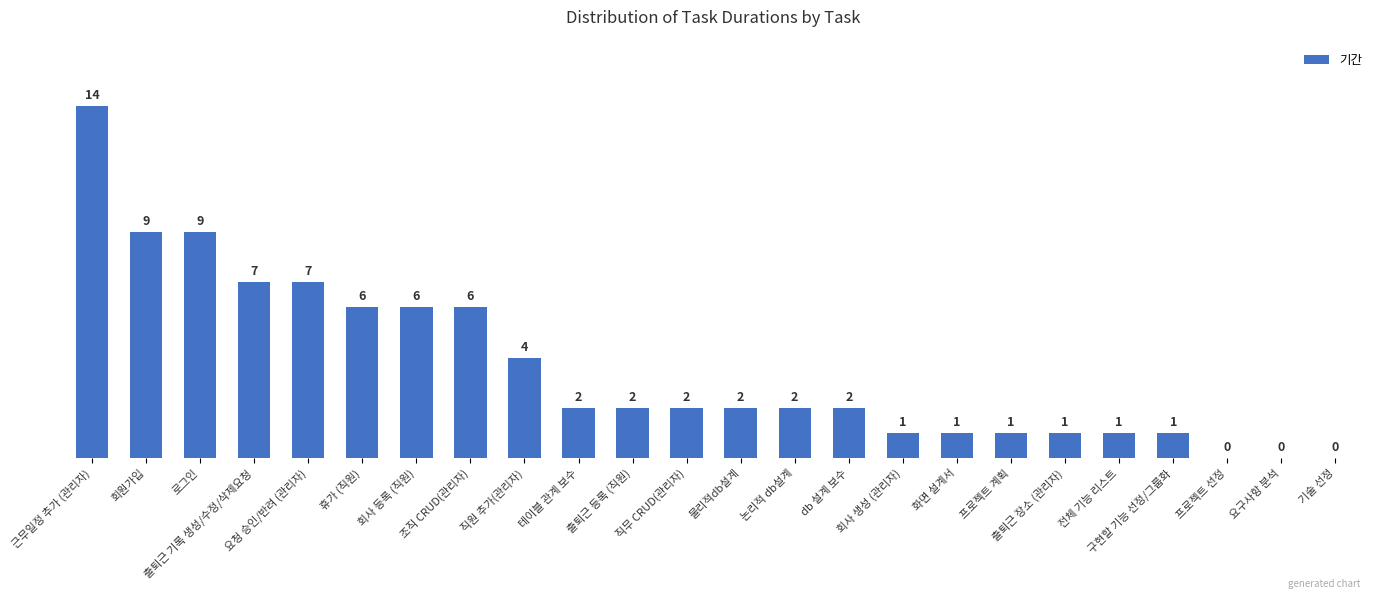

What is the maximum value shown in the chart?

14